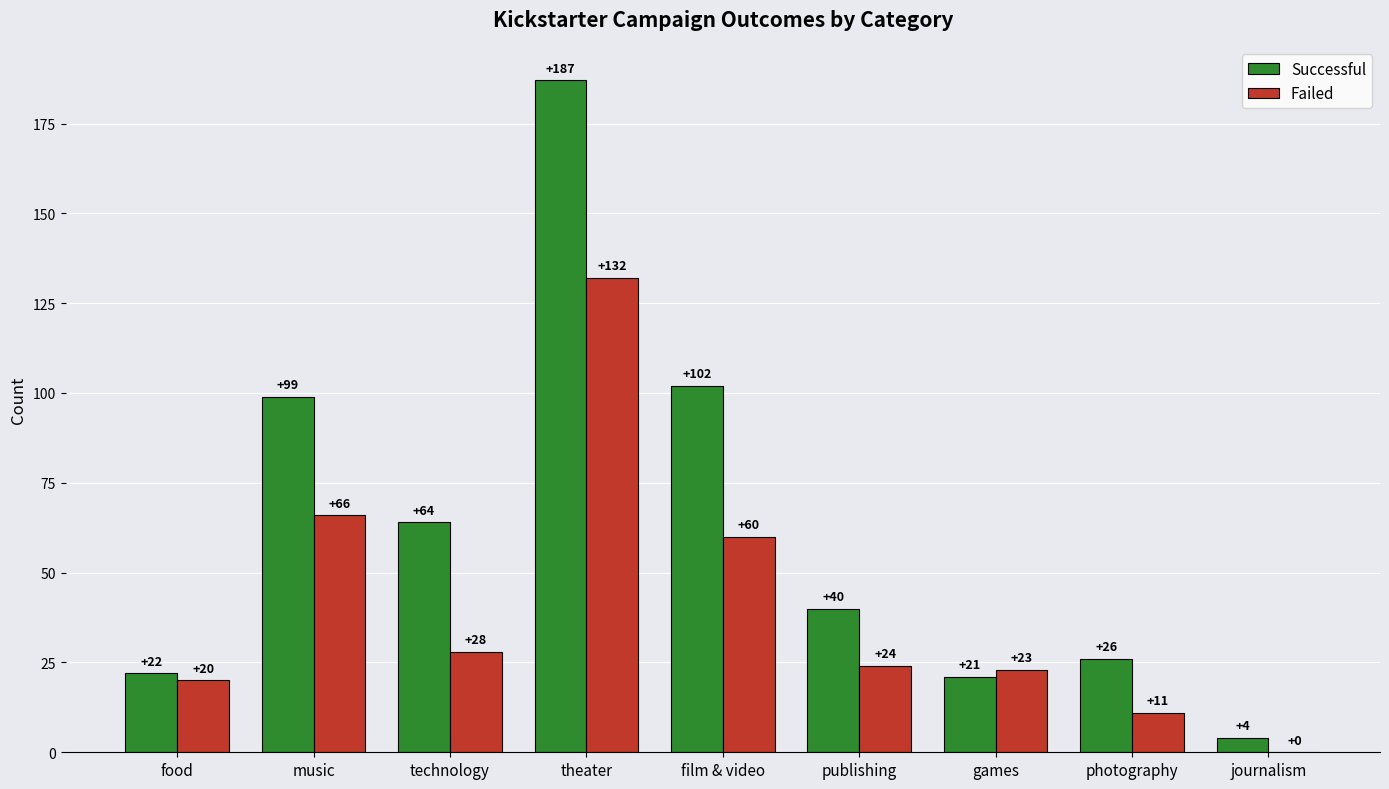

At which label does Successful reach its peak?

theater